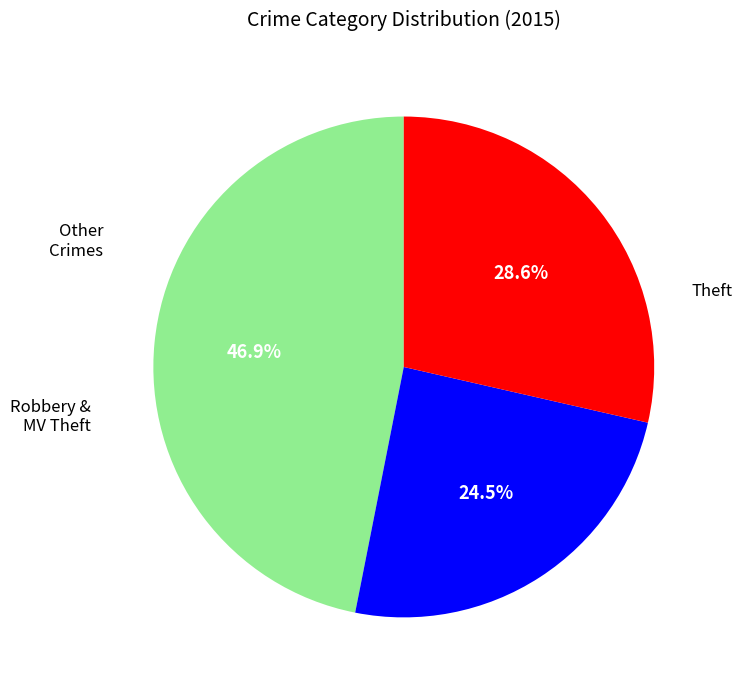

Is there any slice that represents more than half of the pie?

No